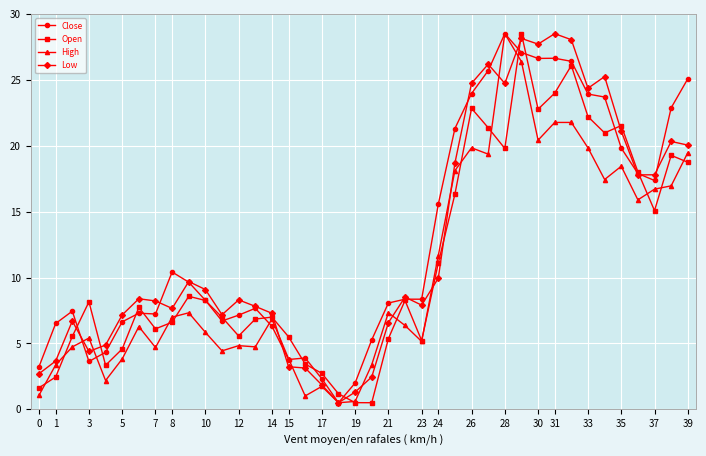

Rank the series by their average value, from lowest to highest.

High, Open, Low, Close